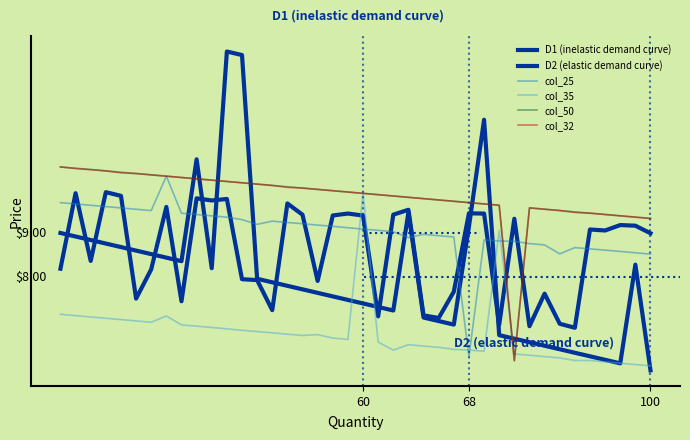

Is this an area chart (filled region under the line)?

No